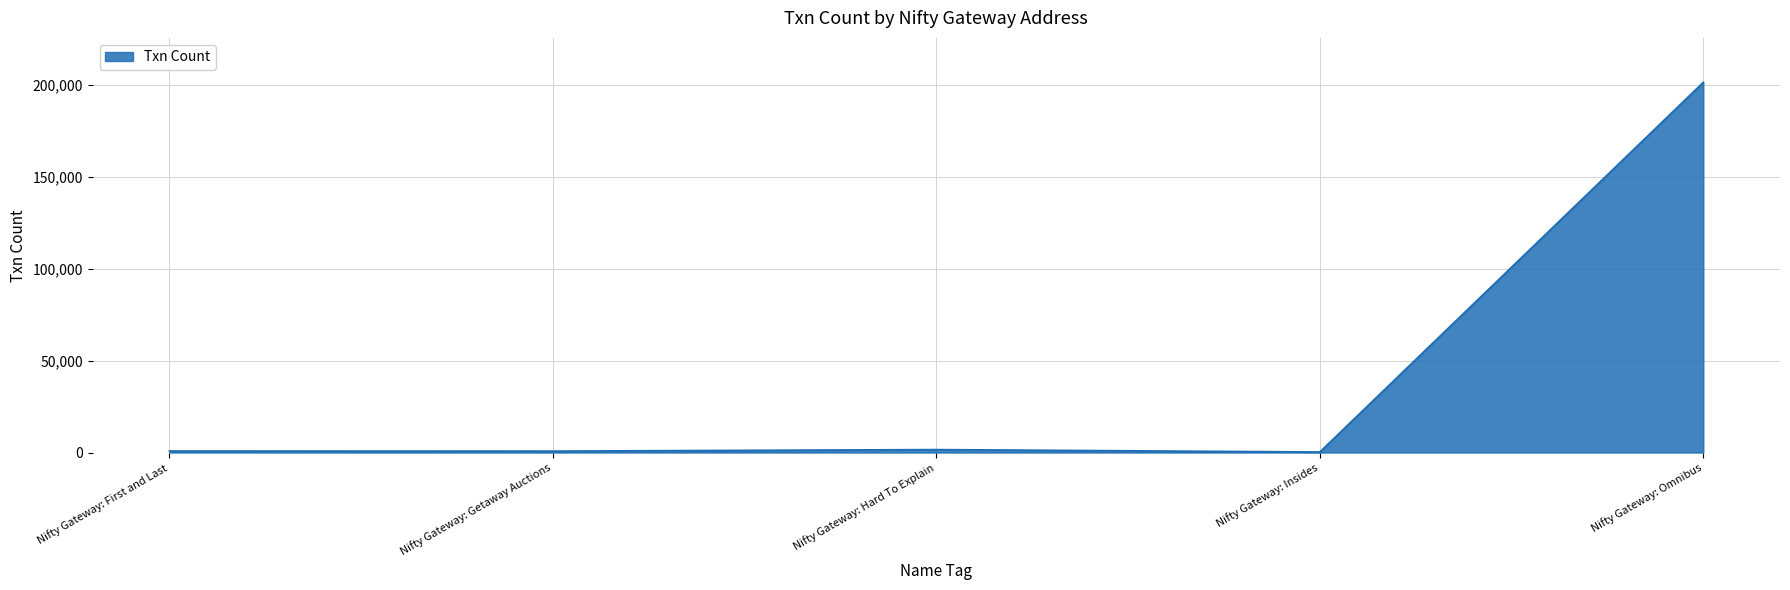

How many categories are shown in the chart?

5